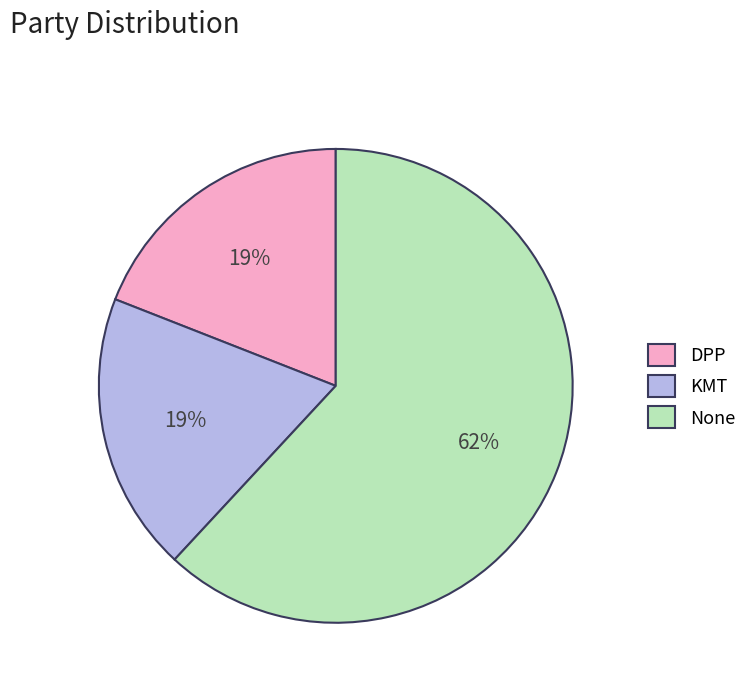

Which category has the biggest portion of the pie?

None